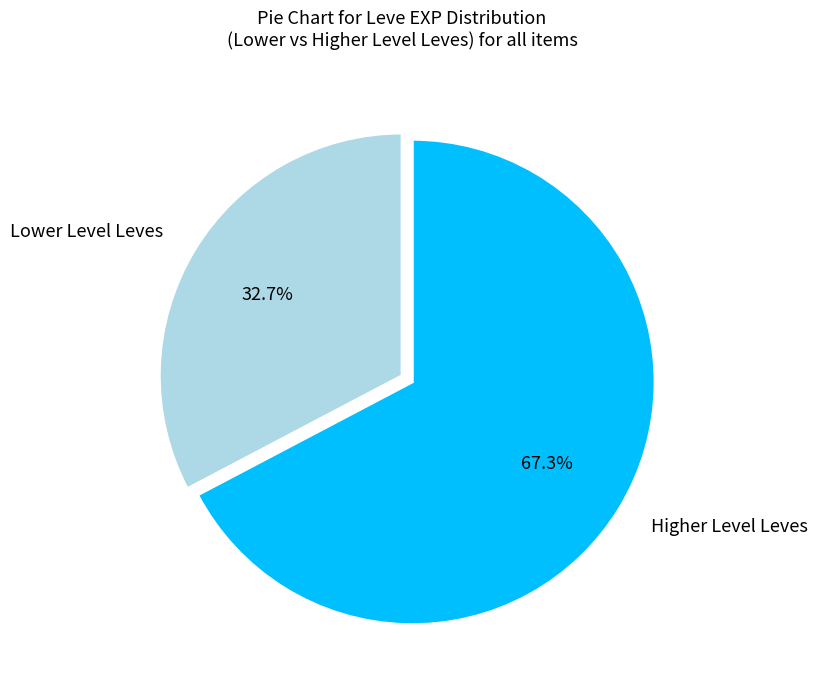

Count the number of slices in the pie.

2